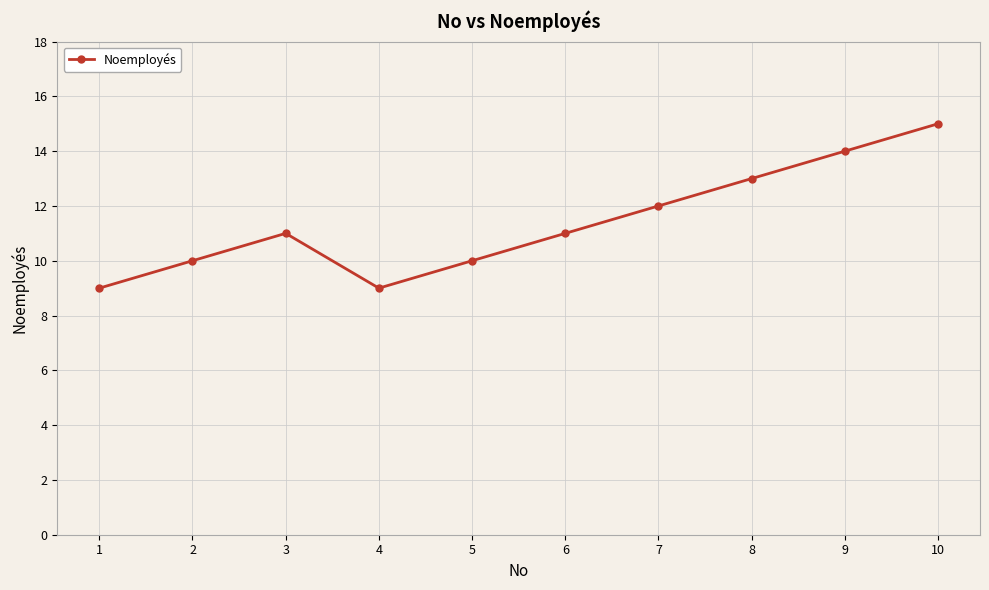

What is the change in value from 5 to 10?

+5